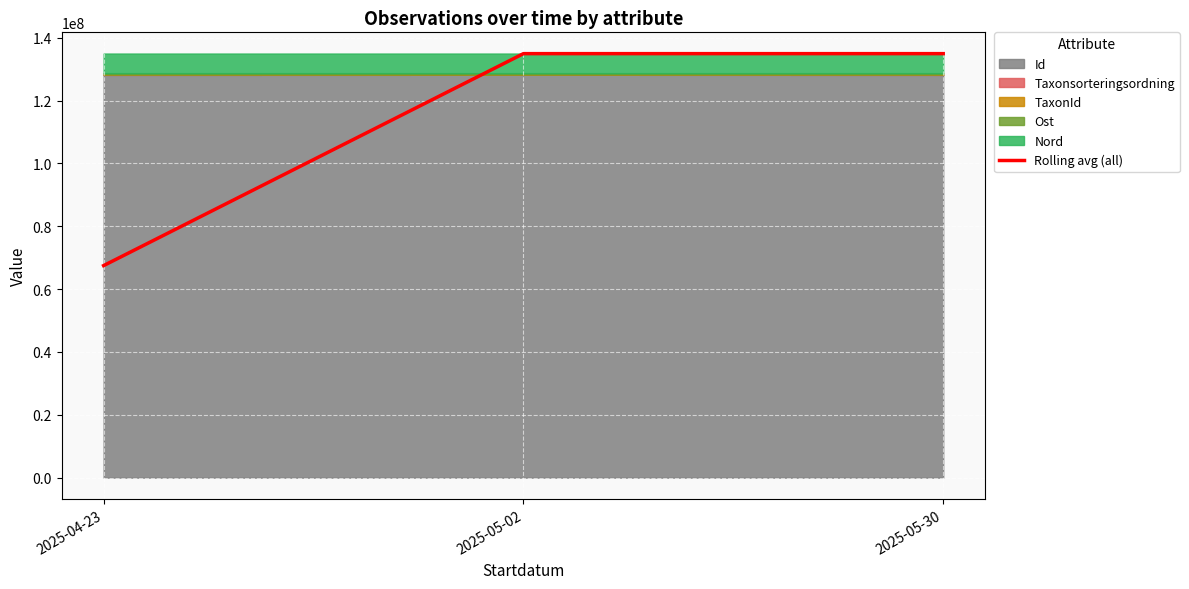

What is the difference between the maximum and second lowest values?

449.5